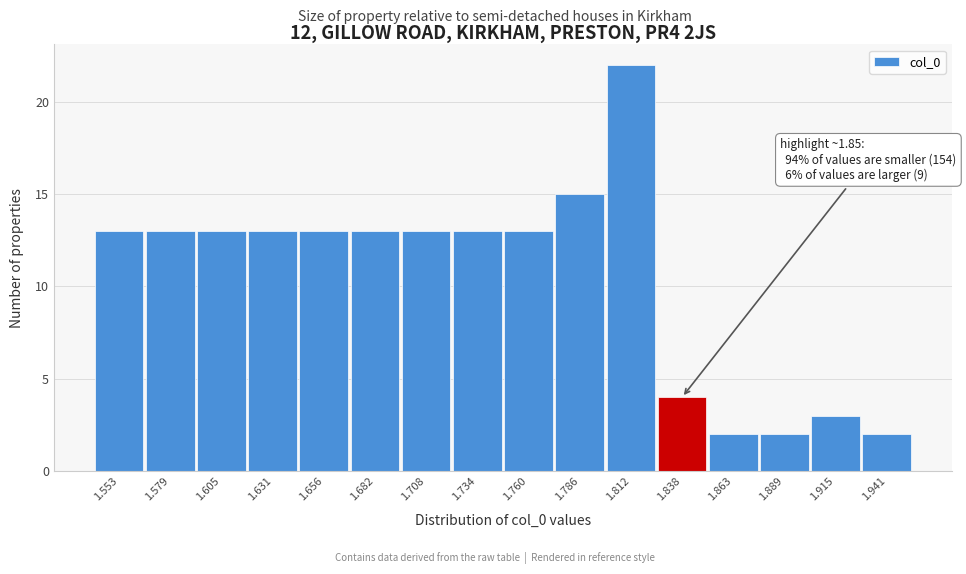

Which range on the x-axis has the tallest bar?

1.800 to 1.825